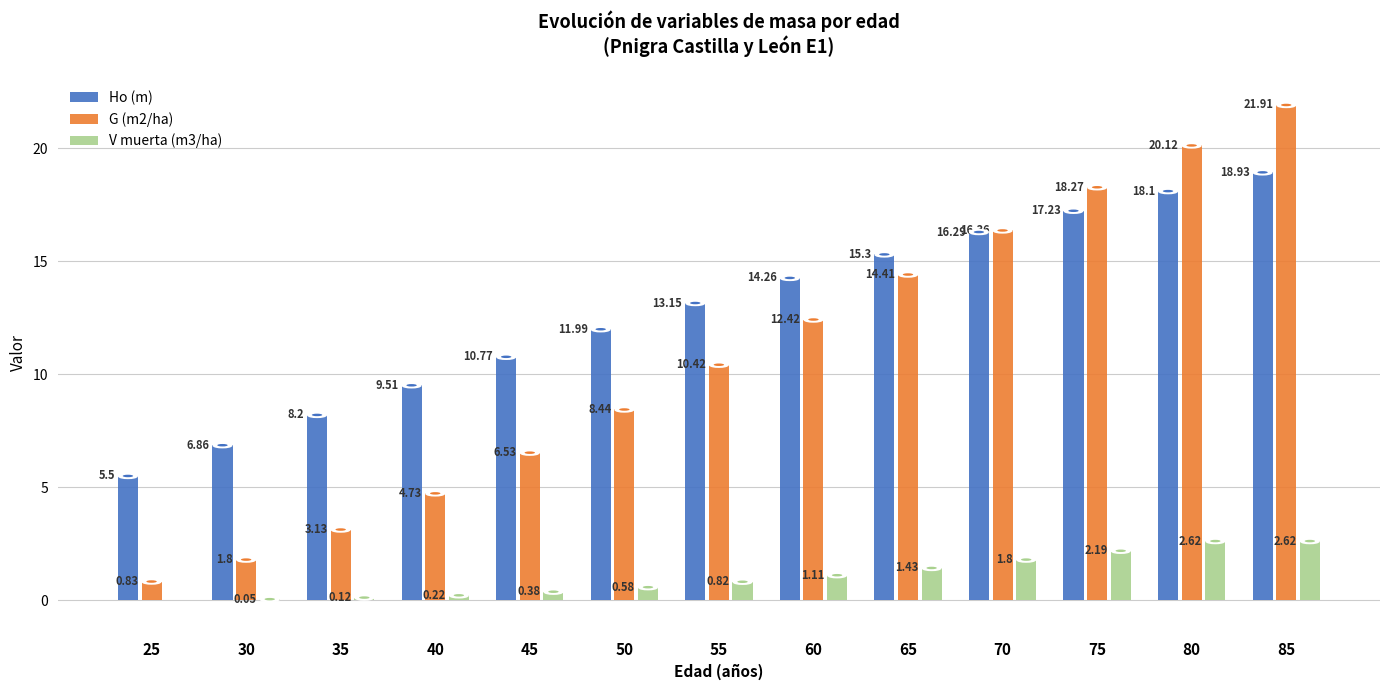

Which series has the largest total across all categories?

Ho (m)